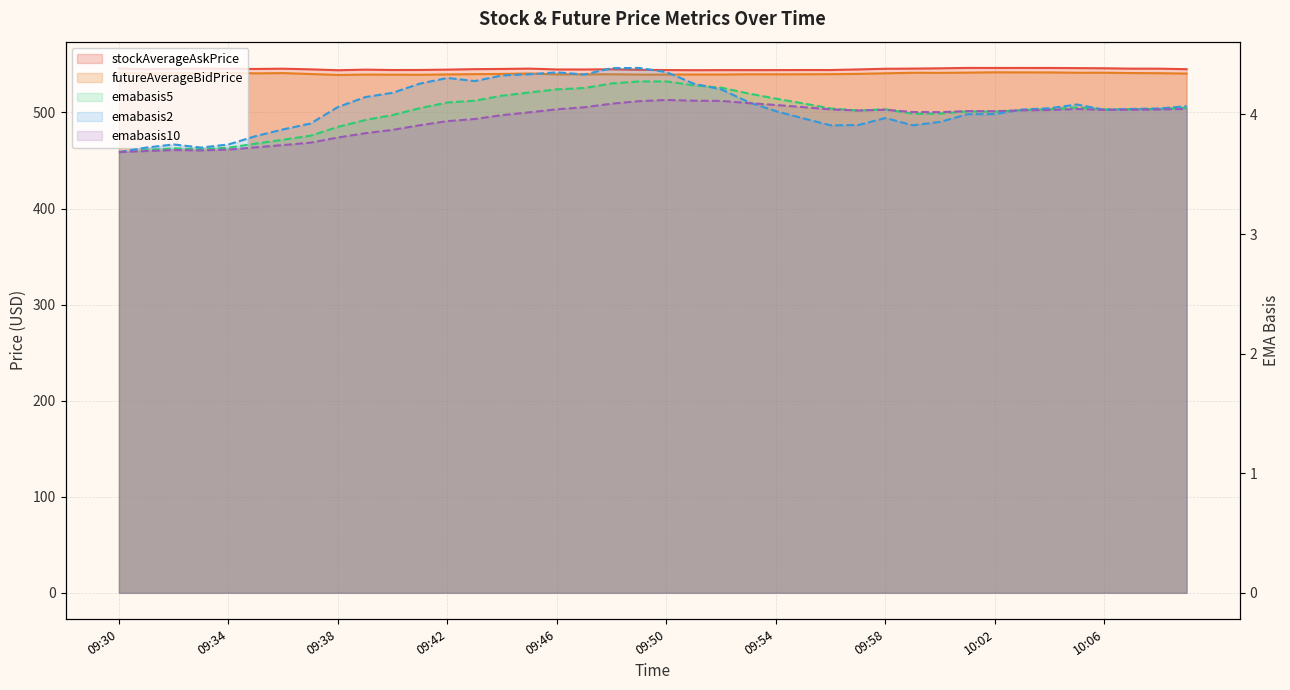

Reading right to left, transcribe all the data shown in this chart.

stockAverageAskPrice: 545.1	545.6	545.6	546.0	546.2	546.3	546.4	546.4	546.4	546.0	545.7	545.5	544.8	544.2	544.2	544.1	544.1	544.1	544.0	544.2	544.4	544.9	544.8	544.8	545.7	545.3	545.1	544.6	544.2	544.2	544.6	544.0	544.9	545.6	545.3	545.6	545.6	545.4	545.0	545.8
futureAverageBidPrice: 540.5	540.9	541.0	541.4	541.4	541.7	541.7	541.8	541.5	541.2	541.3	540.8	540.2	539.9	539.8	539.7	539.8	539.5	539.5	539.5	539.4	539.8	539.7	539.6	540.6	540.1	539.9	539.6	539.3	539.3	539.5	539.0	540.0	541.0	540.7	541.2	541.2	540.8	540.6	541.4
emabasis5: 4.1	4.0	4.0	4.0	4.1	4.0	4.0	4.0	4.0	4.0	4.0	4.0	4.0	4.0	4.1	4.1	4.2	4.2	4.2	4.3	4.3	4.3	4.2	4.2	4.2	4.2	4.1	4.1	4.1	4.0	4.0	3.9	3.8	3.8	3.8	3.7	3.7	3.7	3.7	3.7
emabasis2: 4.1	4.0	4.0	4.0	4.1	4.1	4.0	4.0	4.0	3.9	3.9	4.0	3.9	3.9	4.0	4.0	4.1	4.2	4.3	4.4	4.4	4.4	4.3	4.4	4.3	4.3	4.3	4.3	4.3	4.2	4.1	4.1	3.9	3.9	3.8	3.7	3.7	3.7	3.7	3.7
emabasis10: 4.0	4.0	4.0	4.0	4.0	4.0	4.0	4.0	4.0	4.0	4.0	4.0	4.0	4.0	4.1	4.1	4.1	4.1	4.1	4.1	4.1	4.1	4.1	4.0	4.0	4.0	4.0	3.9	3.9	3.9	3.8	3.8	3.8	3.7	3.7	3.7	3.7	3.7	3.7	3.7